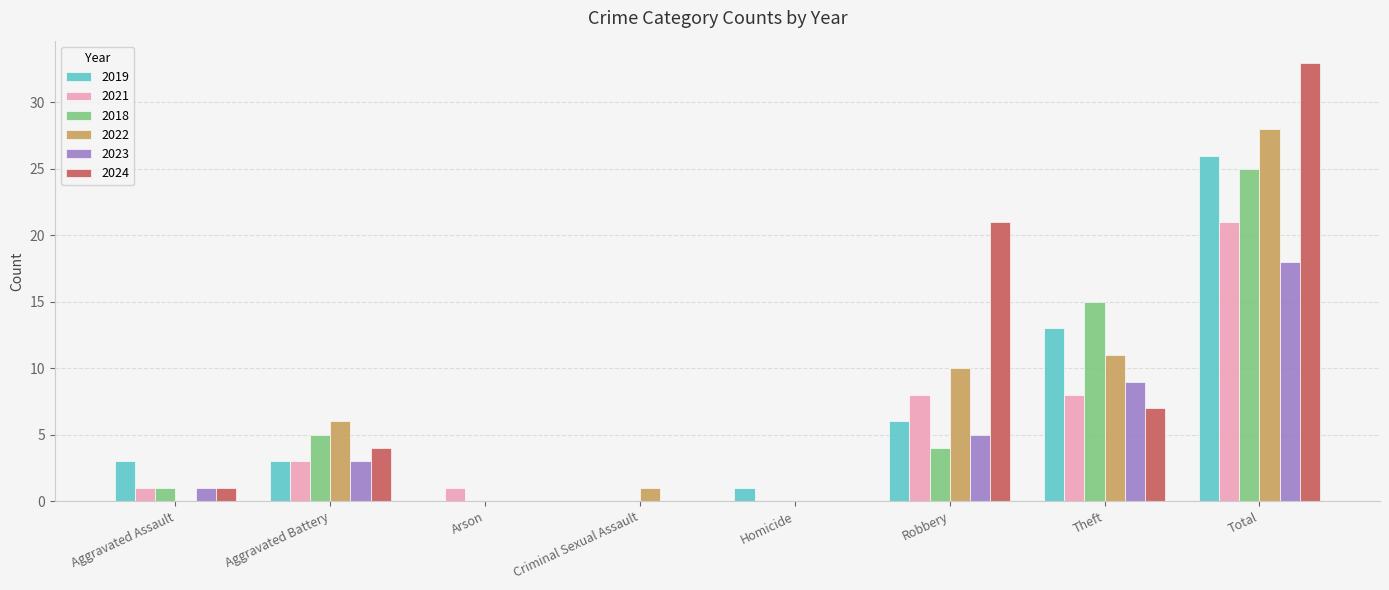

True or false: 2021 has a value of 5 at Theft.

False